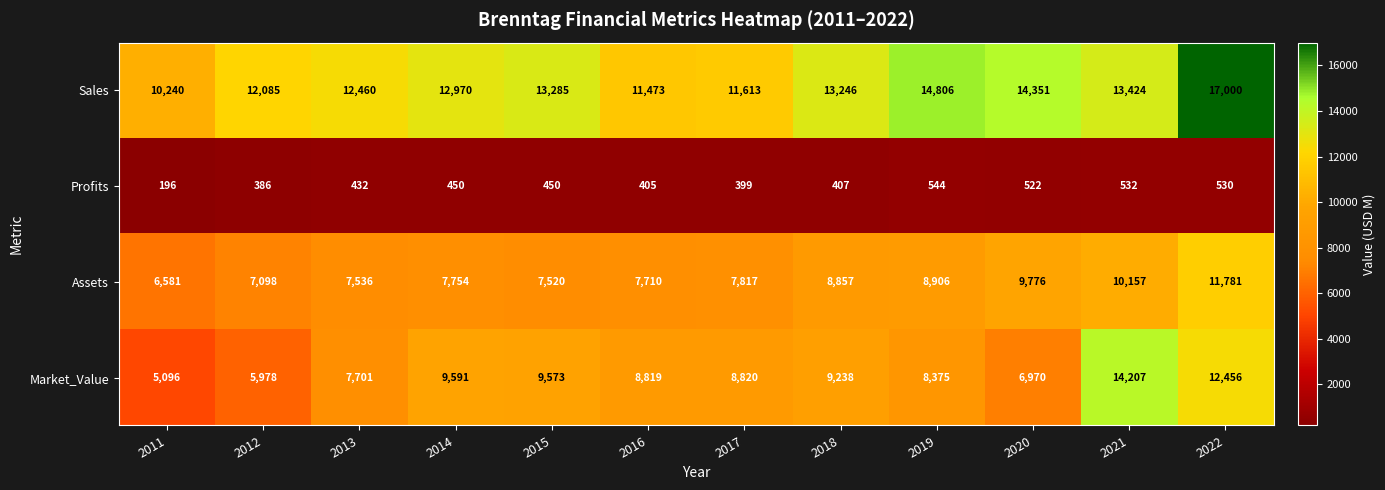

What is the smallest value displayed?

196